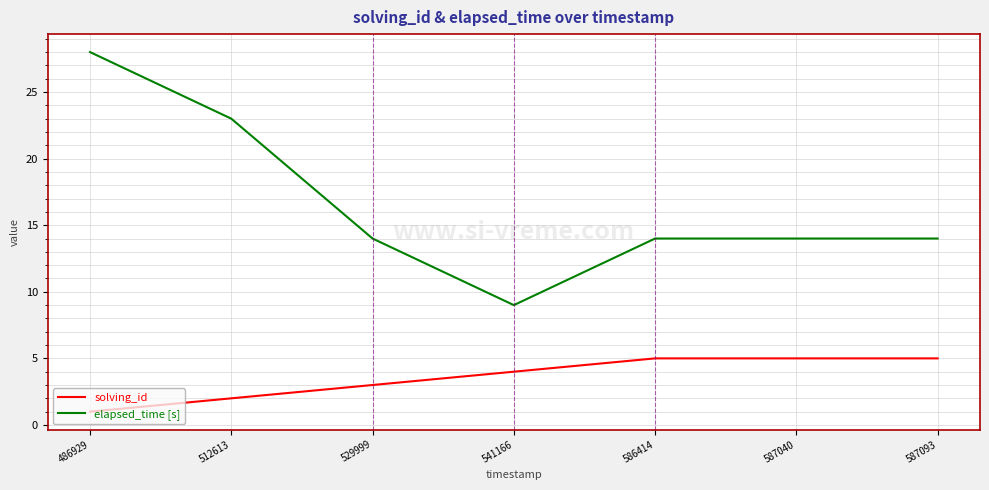

At which category is the sum across all series the highest?

486929